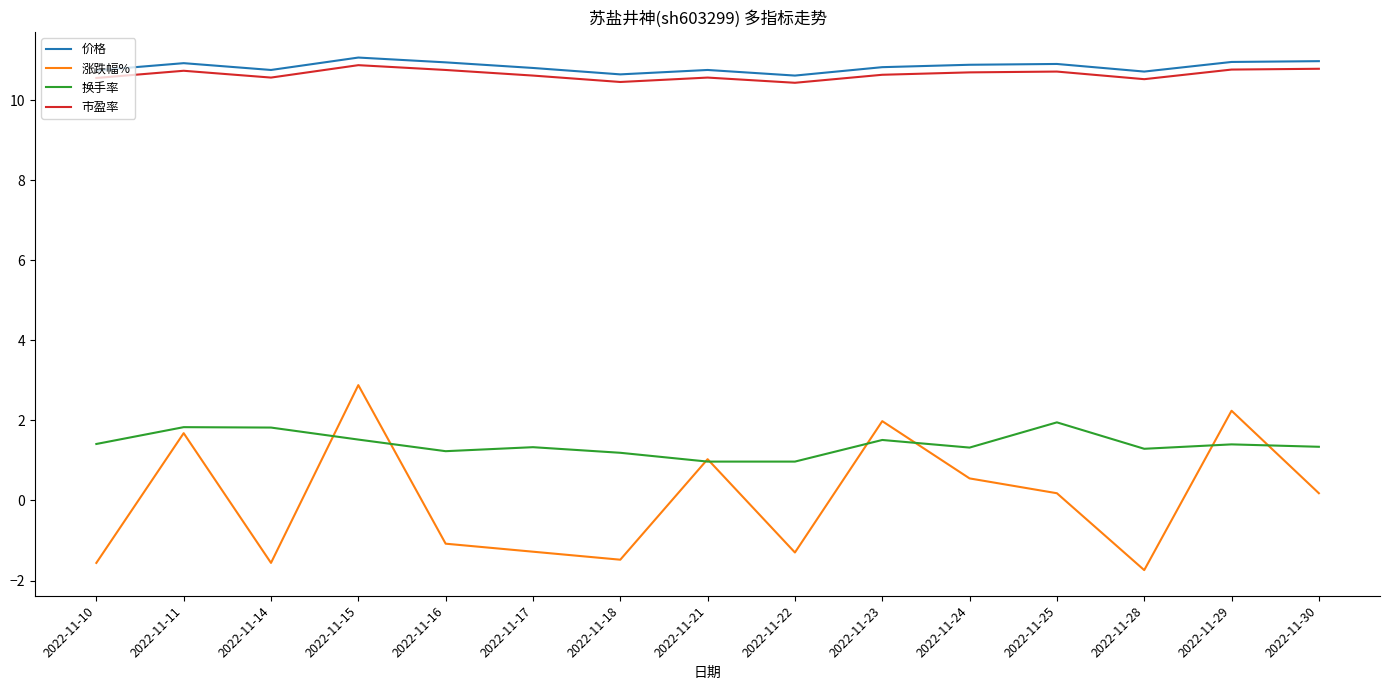

What is the smallest value displayed?

-1.7